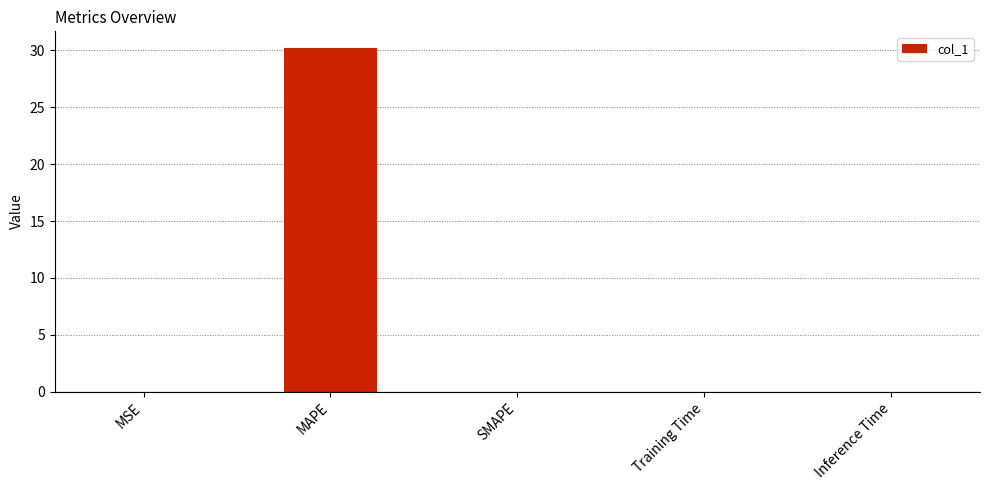

Which has a higher value, Training Time or MAPE?

MAPE